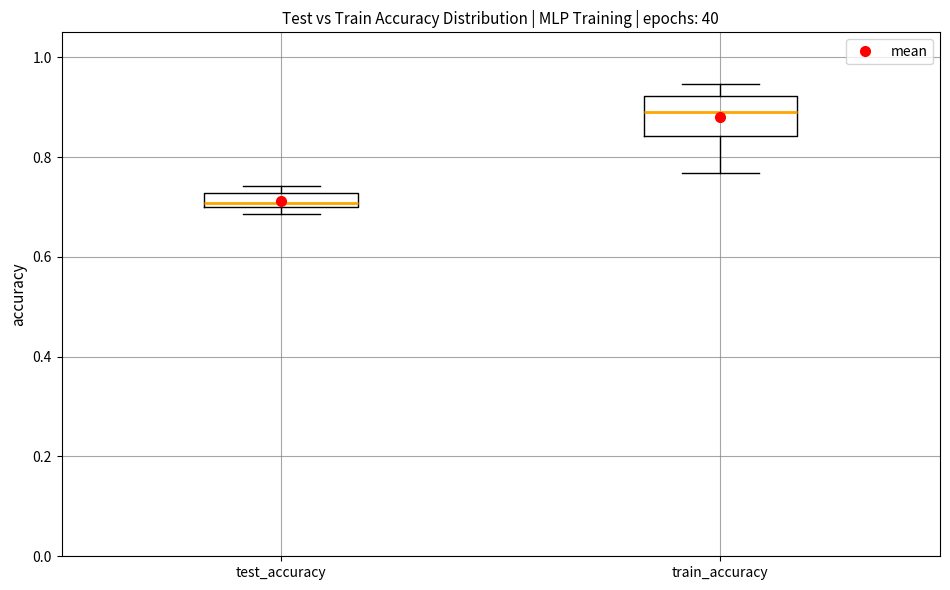

Which box has the highest median line?

train_accuracy